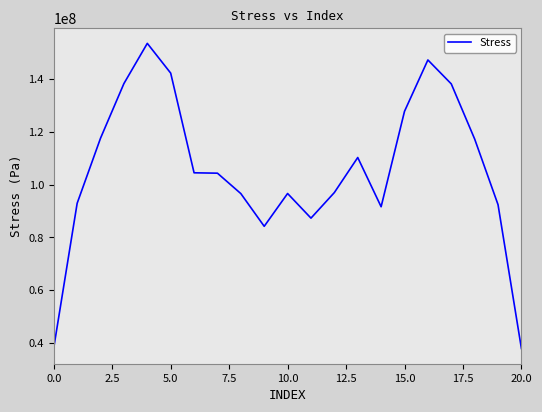

What is the difference between the maximum and minimum values?

115704798.9